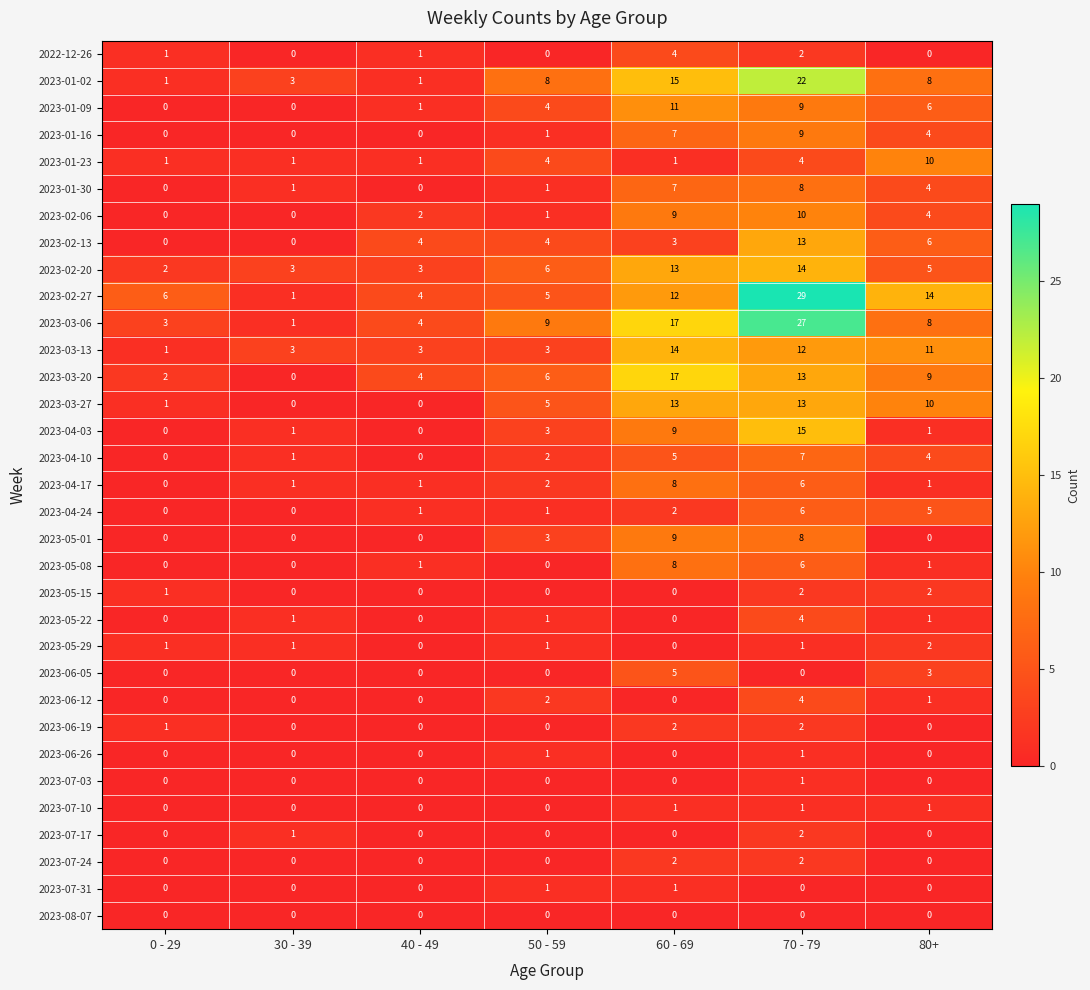

What is the average value of the 2023-02-20 series?

7